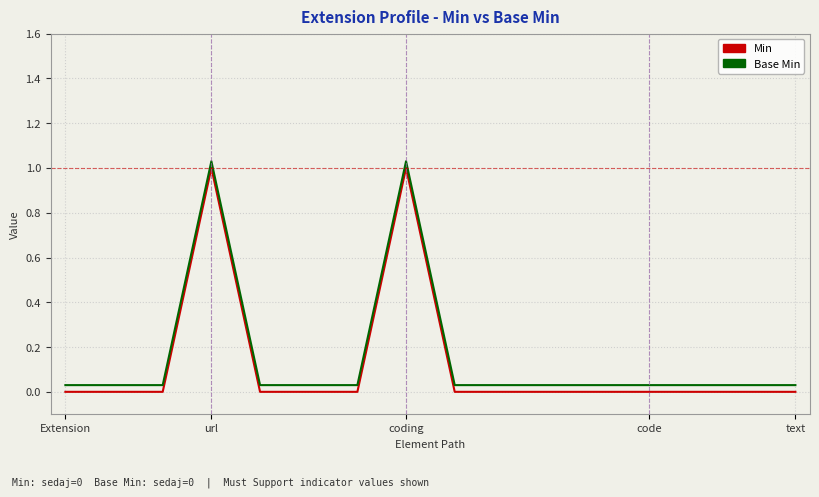

True or false: Min and Base Min intersect in this chart.

False